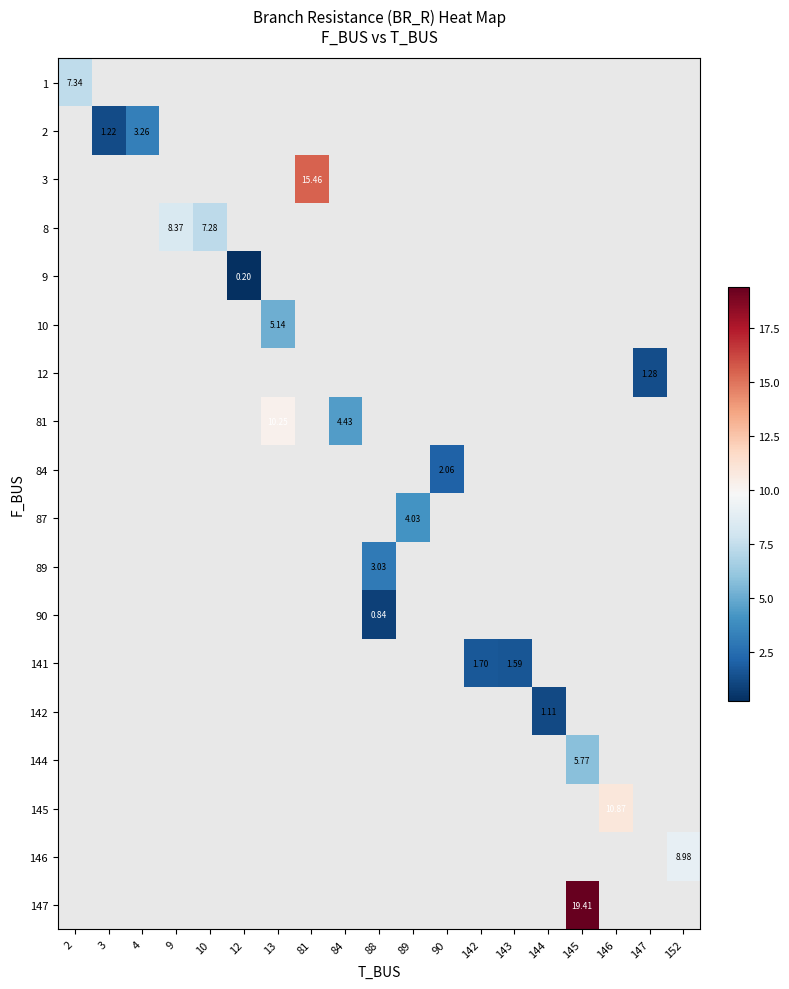

At how many categories does at least one series exceed 3?

12